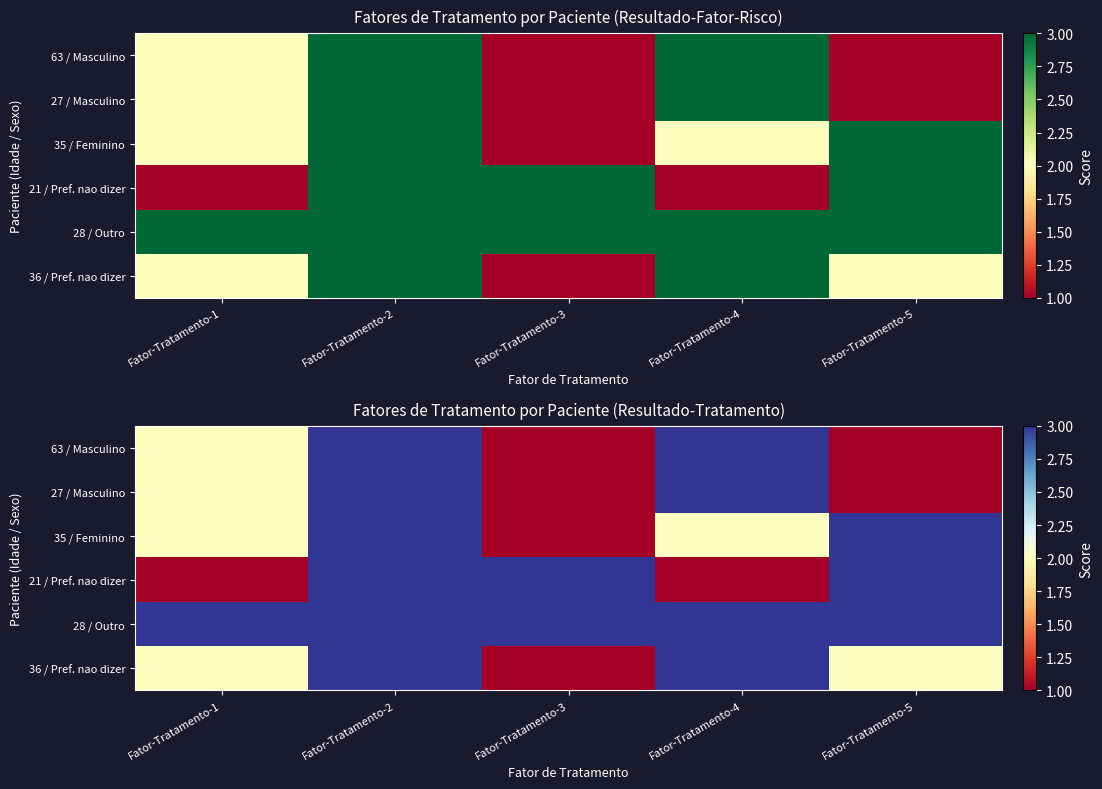

Is the value of 36 / Pref. nao dizer at Fator-Tratamento-3 greater than the value of 63 / Masculino at Fator-Tratamento-3?

No